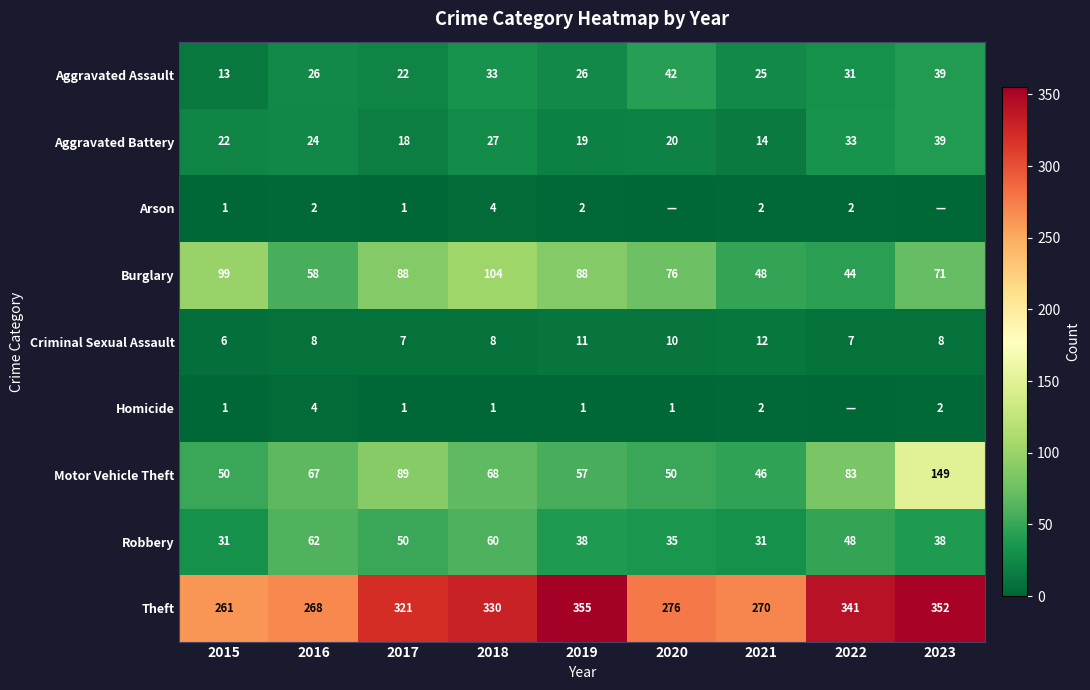

How many values in the Aggravated Battery series are below 22?

4